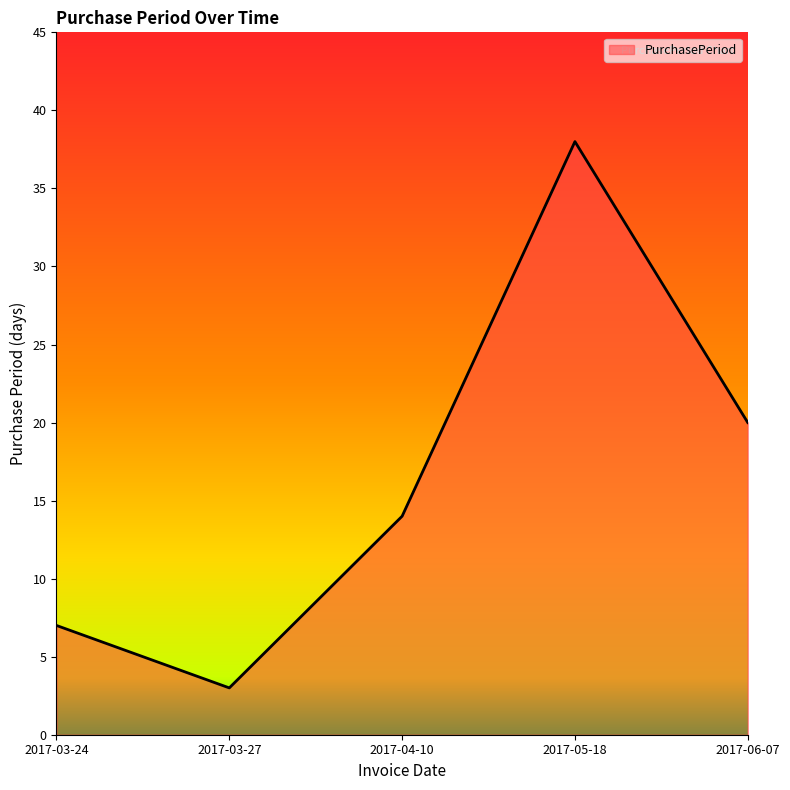

How many categories are shown in the chart?

5